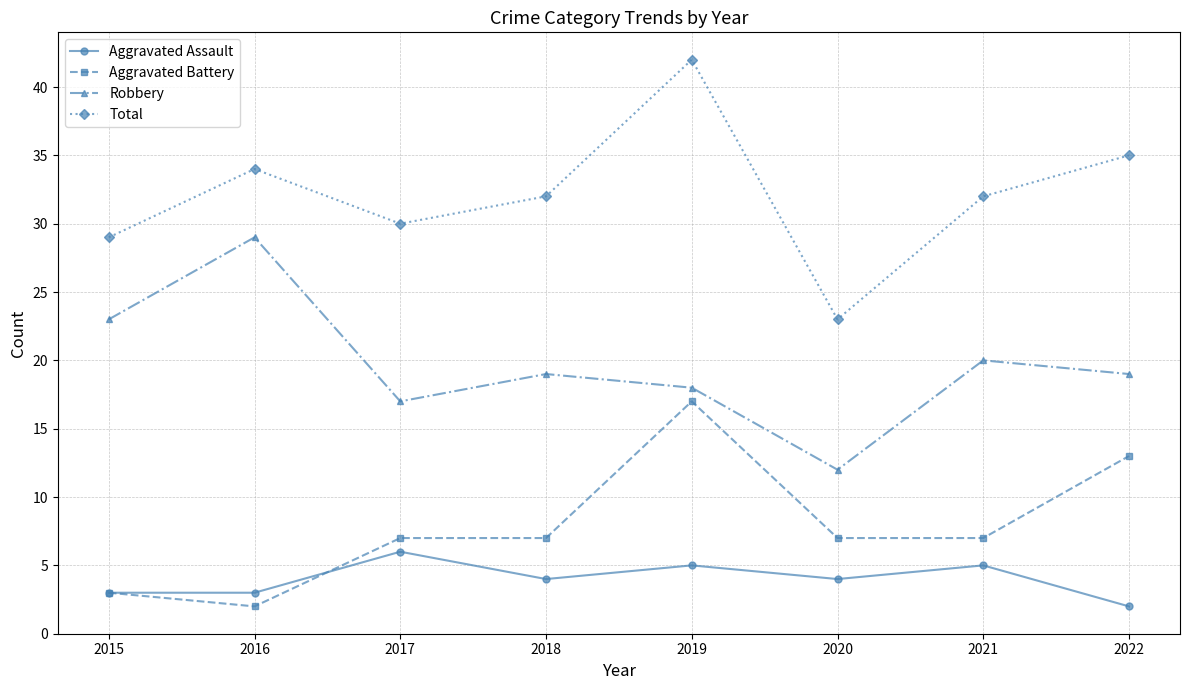

What is the maximum value for Aggravated Battery?

17